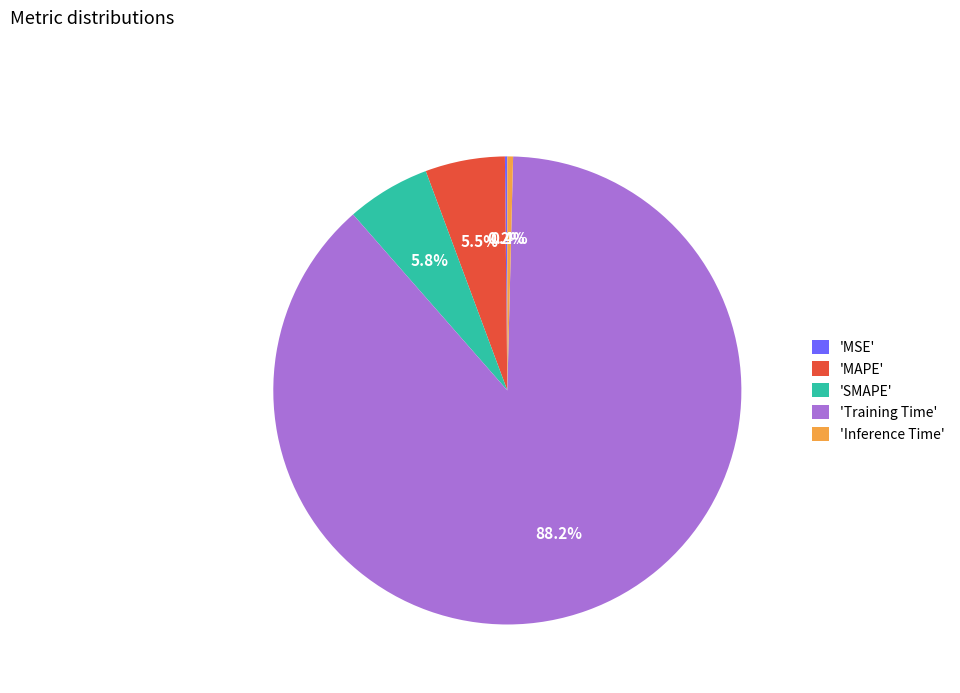

Is the sum of 'Inference Time' and 'MAPE' greater than half?

No